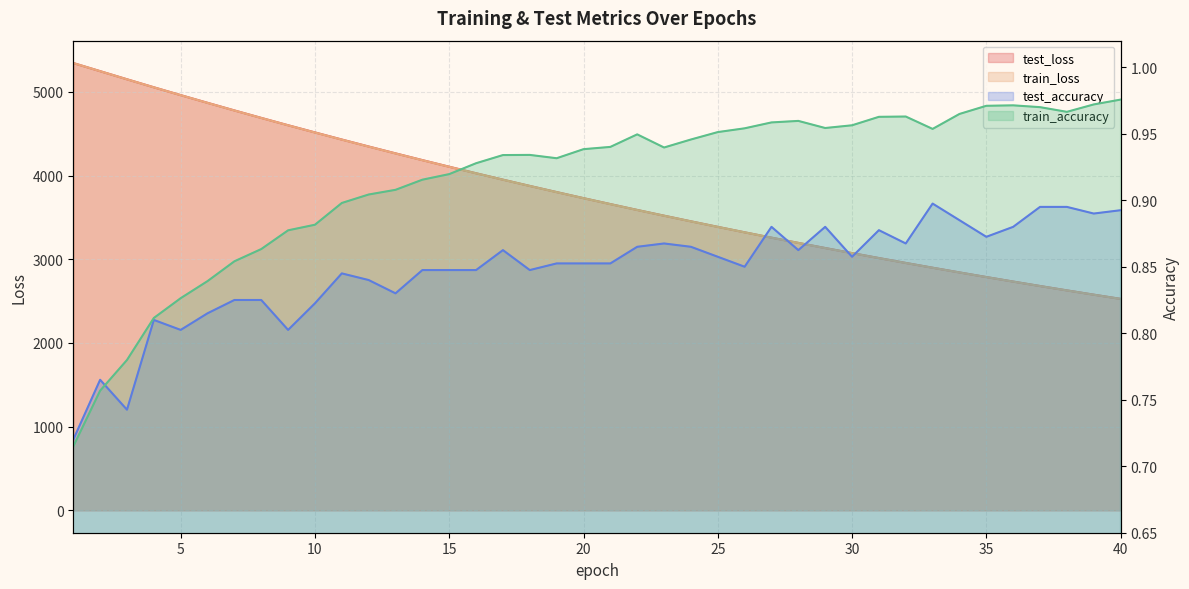

True or false: test_loss has more than 0 interior local peaks.

False